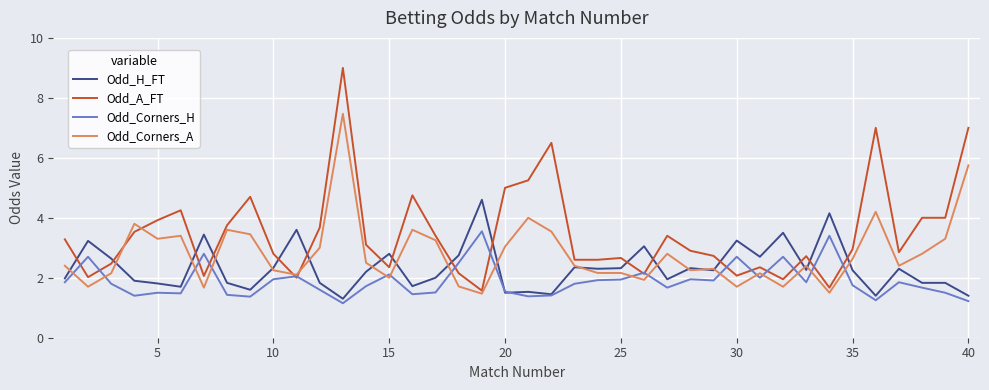

In Odd_Corners_H, how many points are lower than both neighbors (excluding endpoints)?

11